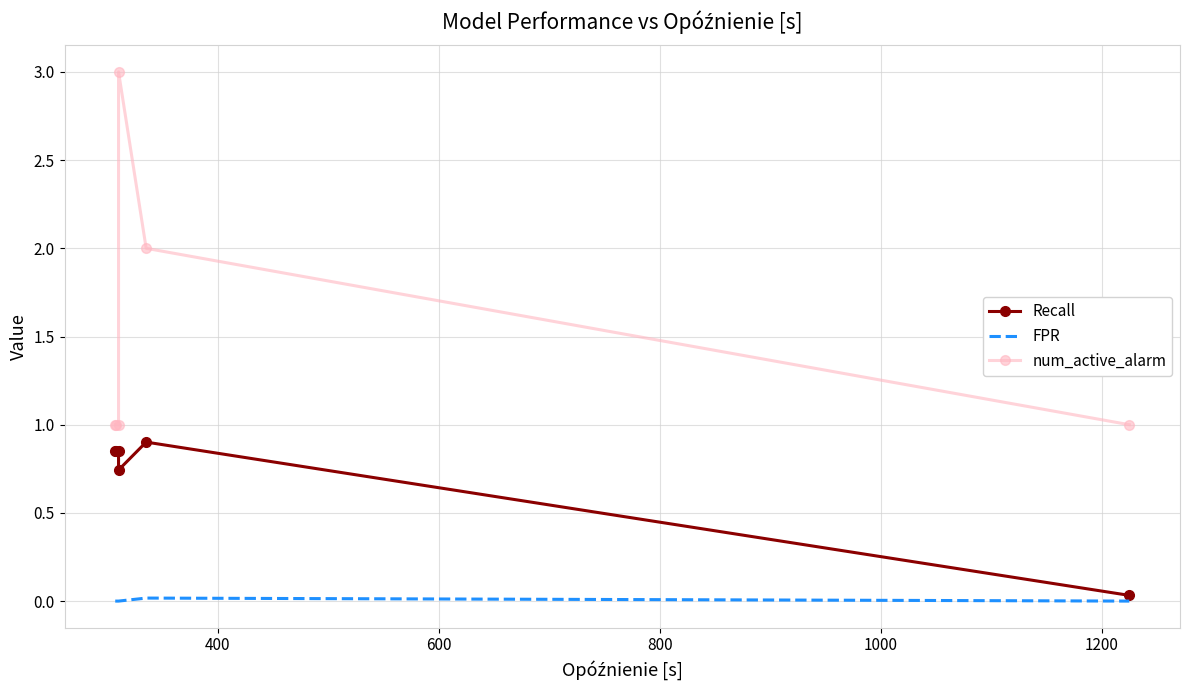

Between 600 and 1200, which is larger?

600